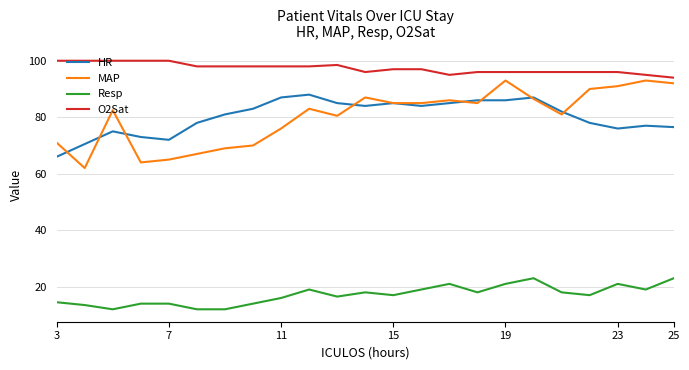

Rank the series by their maximum value, from lowest to highest.

Resp, HR, MAP, O2Sat